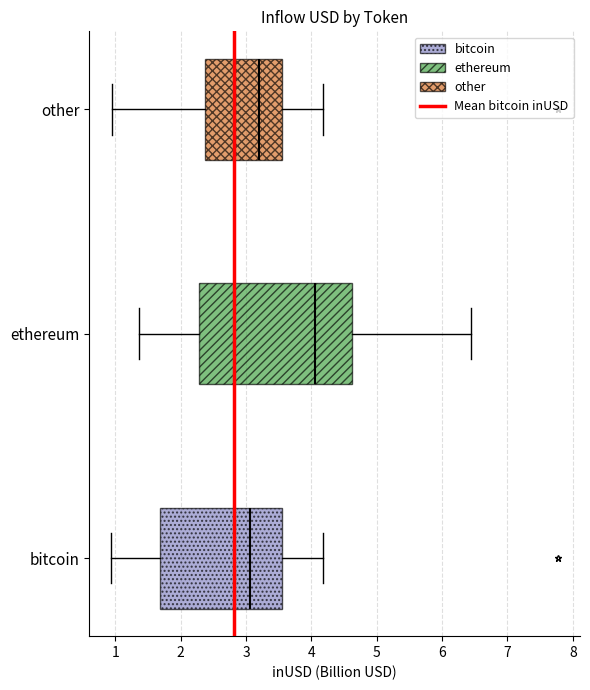

Which box has the furthest to the right median line?

ethereum